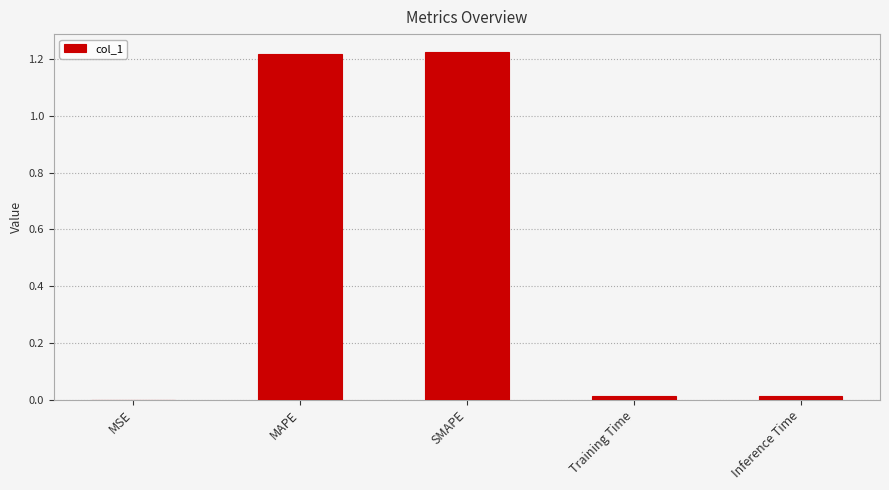

True or false: the data shows 0.0 at MSE.

True